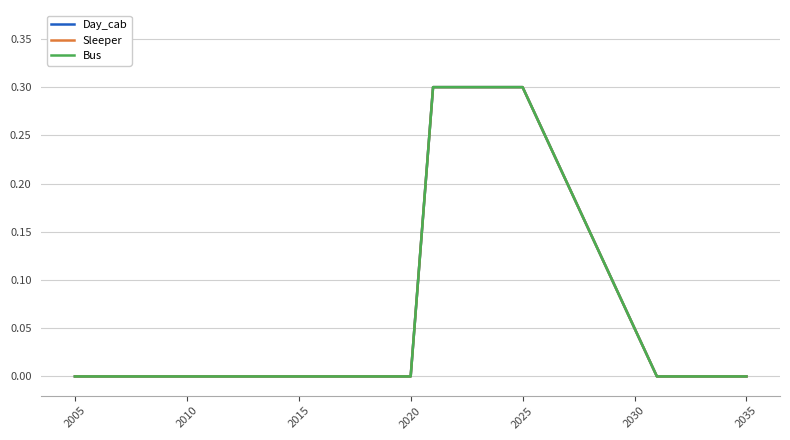

What is the average value of the Sleeper series?

0.1